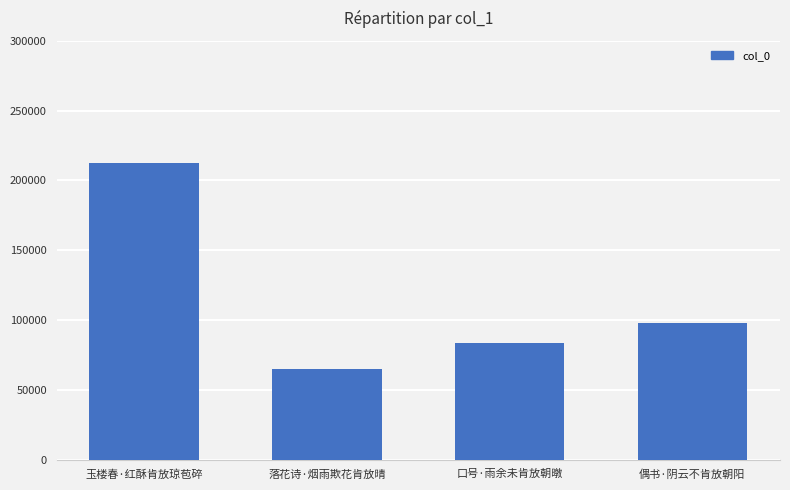

Is it true that the value at 玉楼春·红酥肯放琼苞碎 is 212162?

True